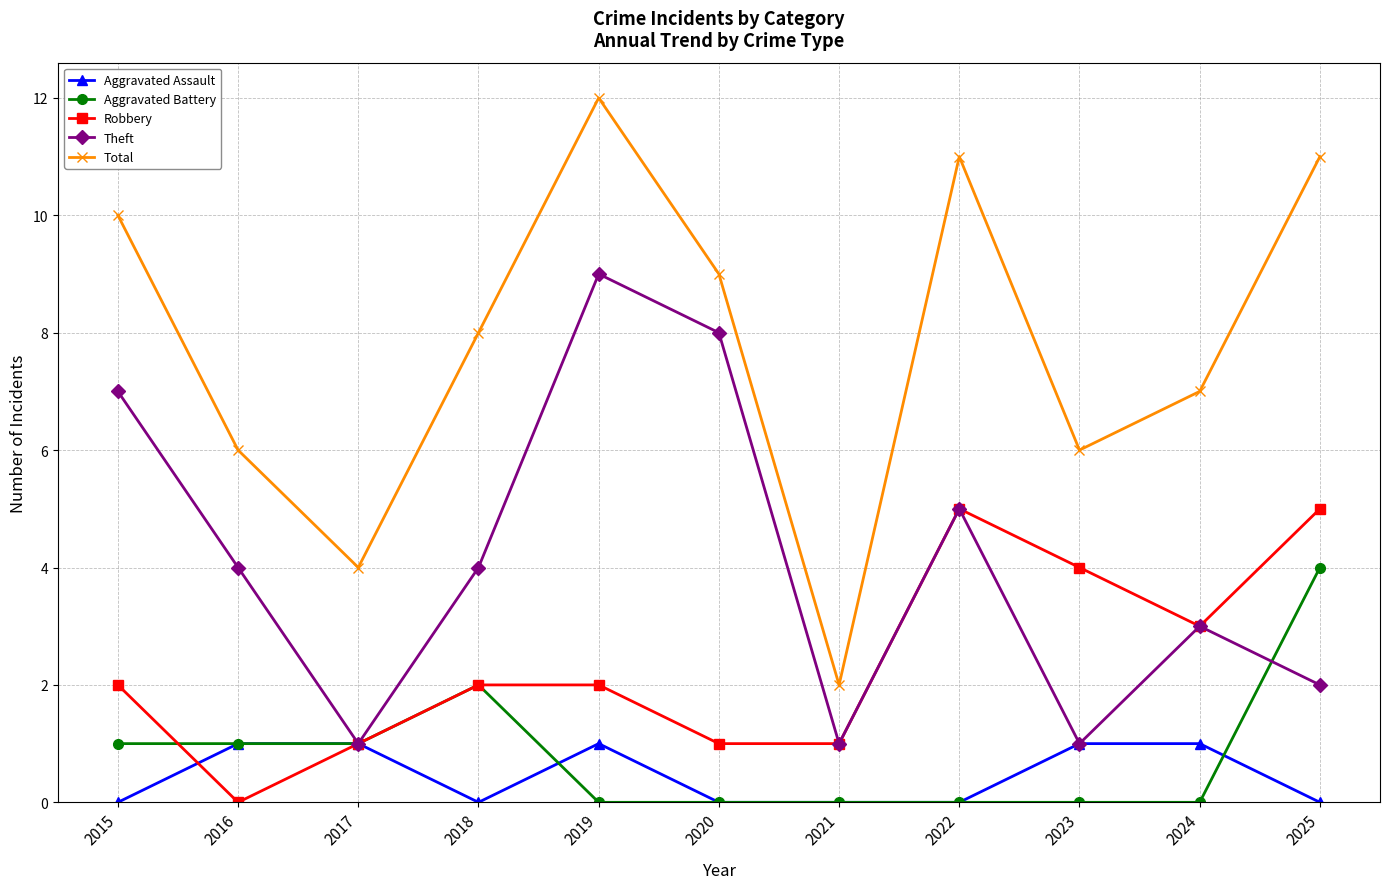

The Theft series shows 4 at 2016. True or false?

True